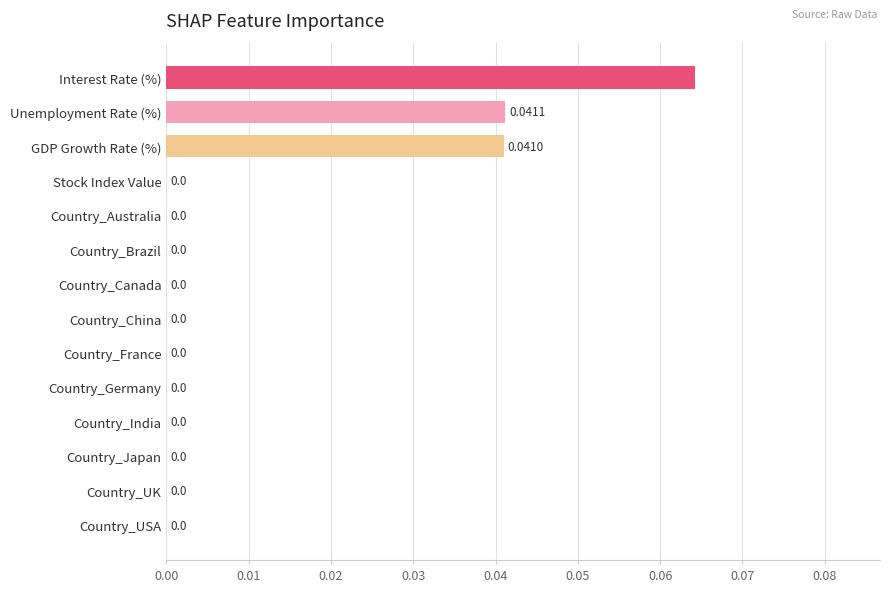

Count the number of categories in the chart.

14